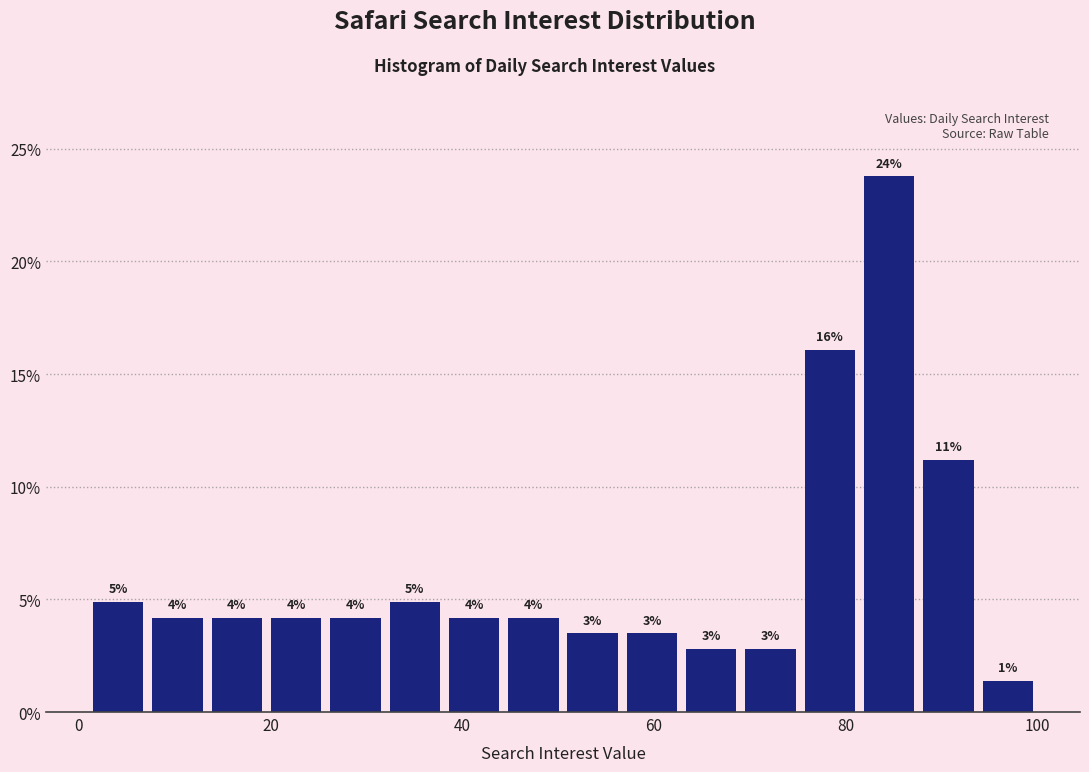

Read against the x-axis, roughly where is the centre of the tallest bar?

84